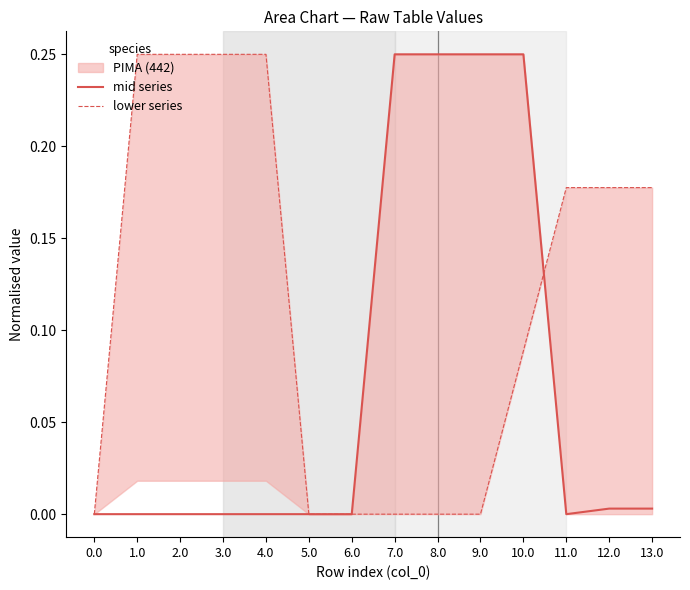

How many positive values does the lower series series have?

8